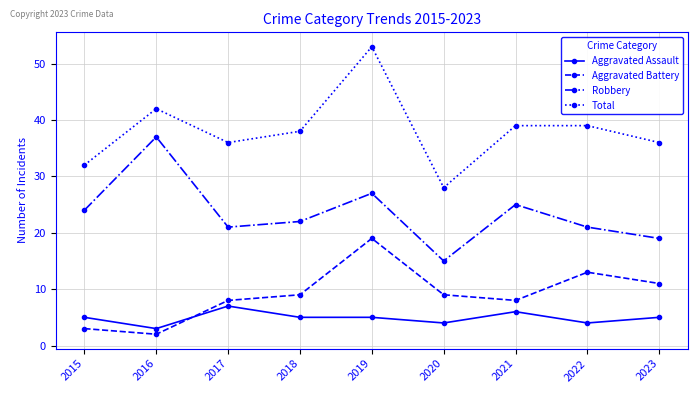

True or false: Aggravated Battery and Total cross at least once.

False